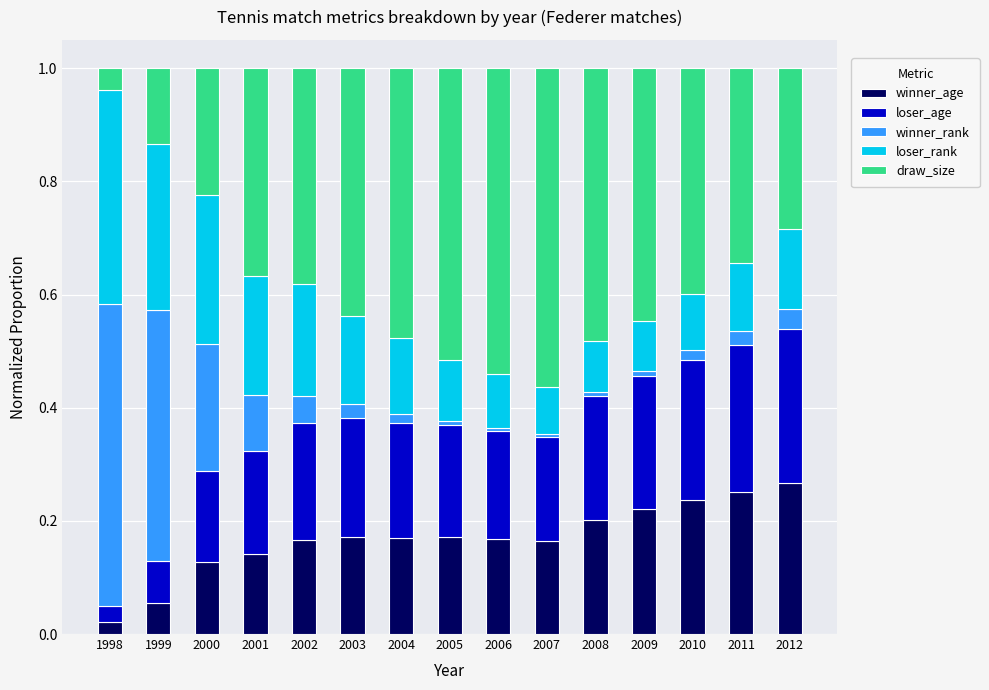

What is the sum of all loser_rank values?

2.5